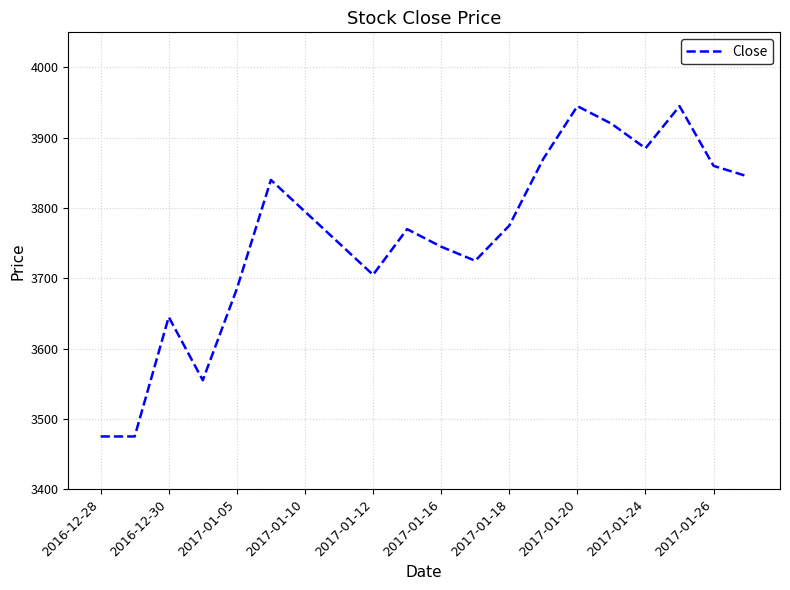

What is the difference between the maximum and minimum values?

470